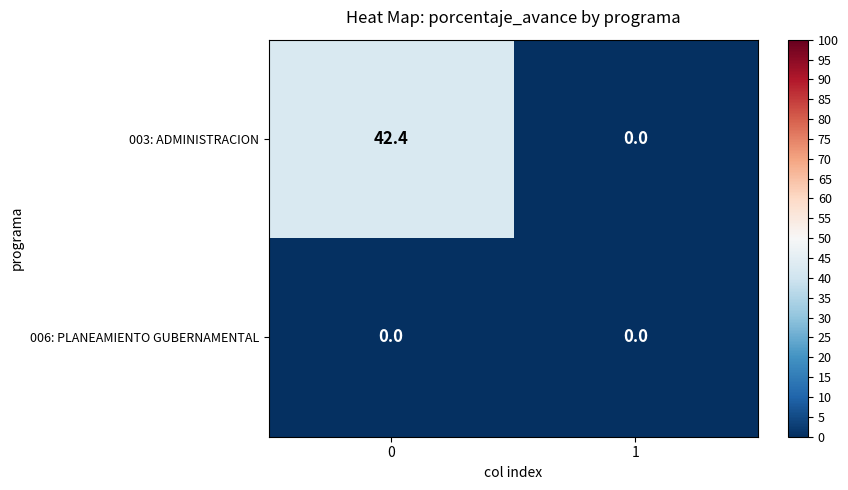

How many data points does each series have?

2